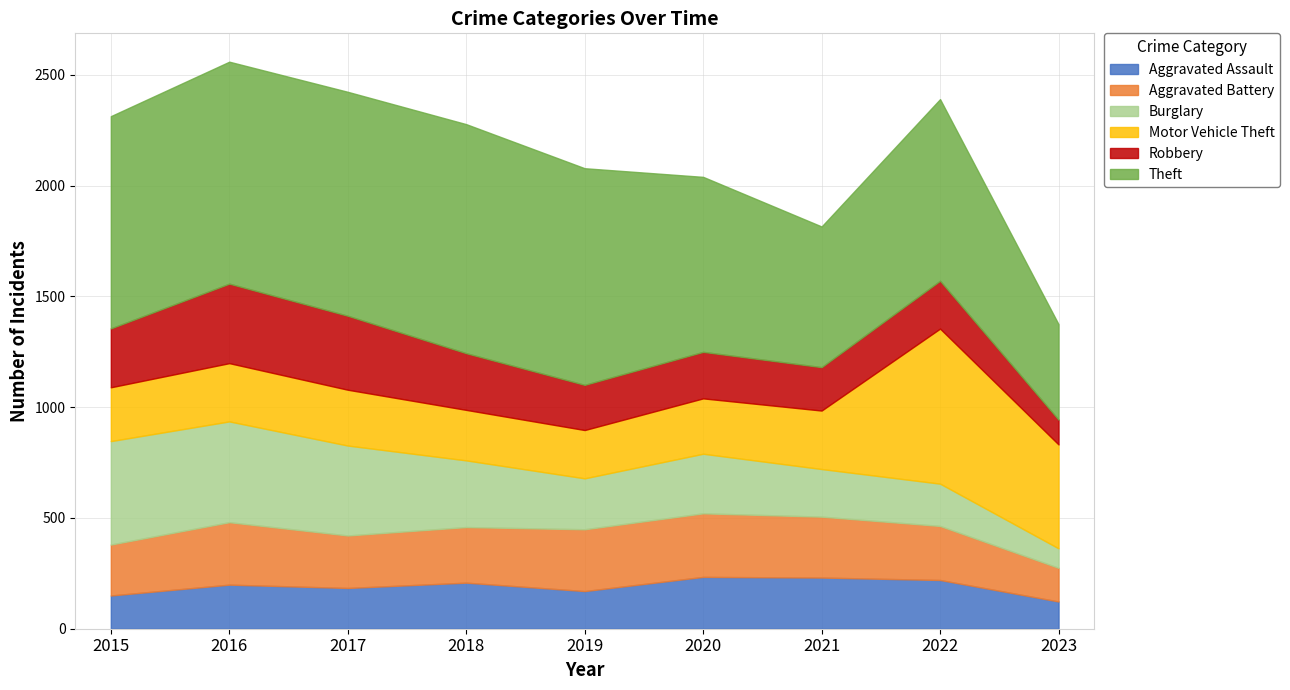

What is the maximum value for Aggravated Assault?

234